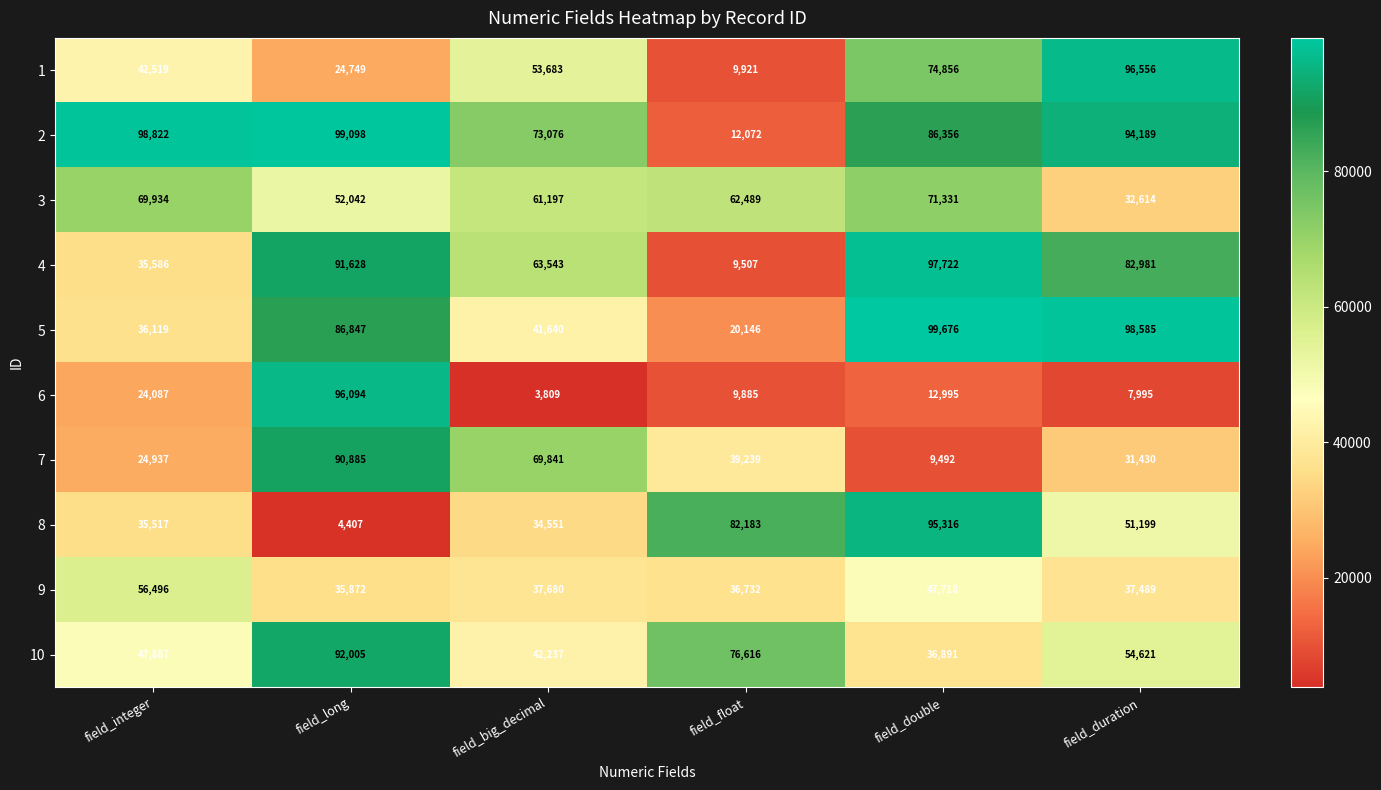

What is the smallest value displayed?

3809